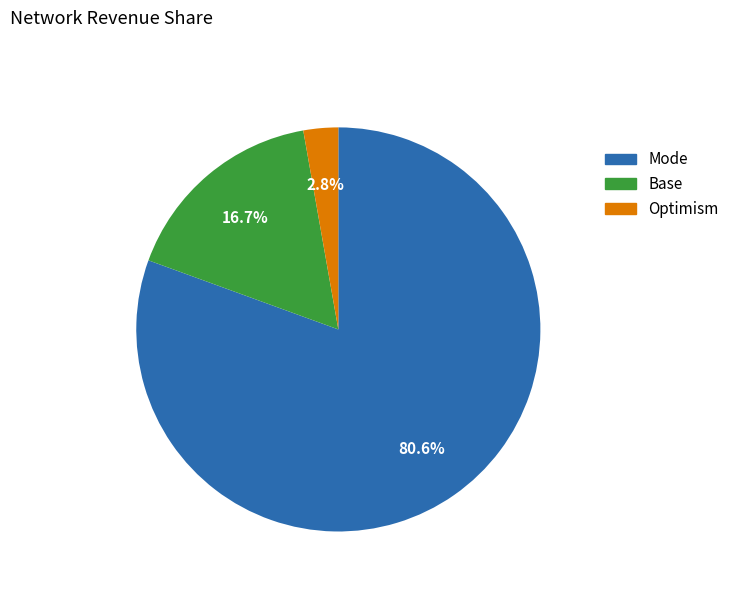

Does any single category account for the majority?

Yes